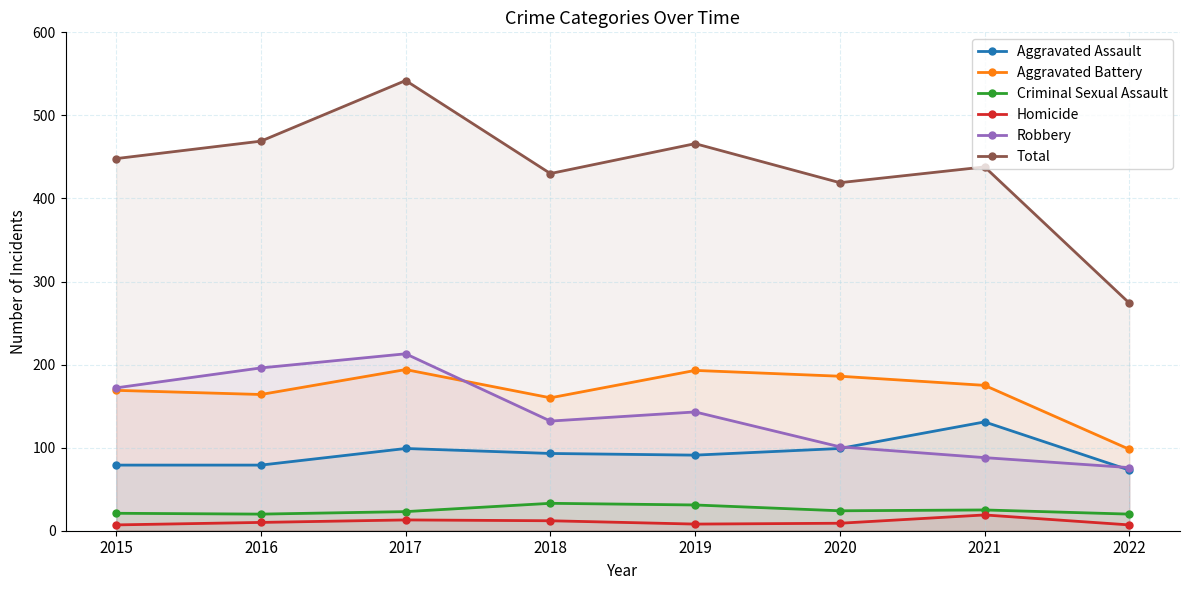

Where is Criminal Sexual Assault nearest to the value 26?

2021